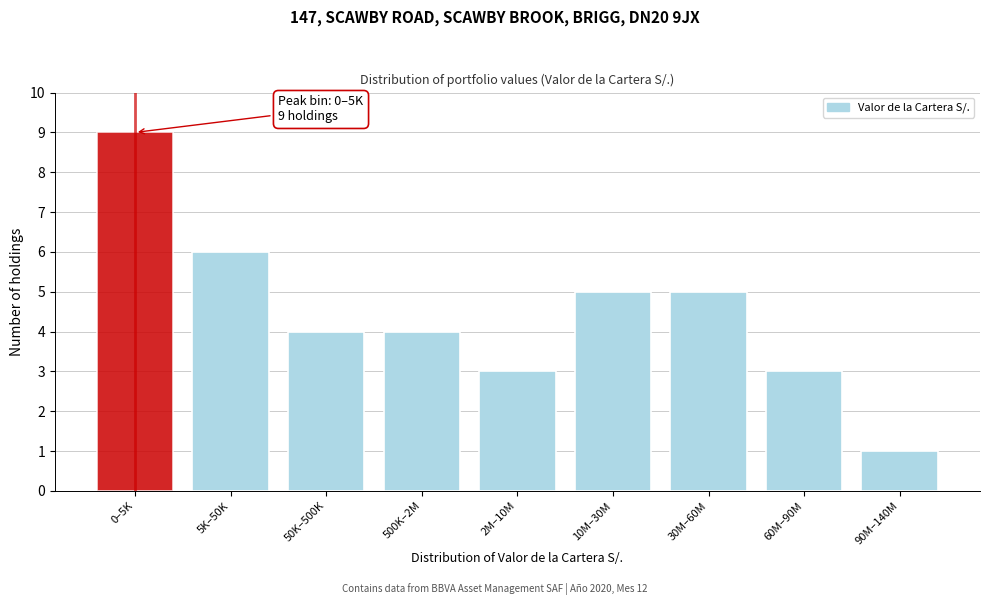

Reading left to right, list all the values displayed in this chart.

0–5K=9	5K–50K=6	50K–500K=4	500K–2M=4	2M–10M=3	10M–30M=5	30M–60M=5	60M–90M=3	90M–140M=1